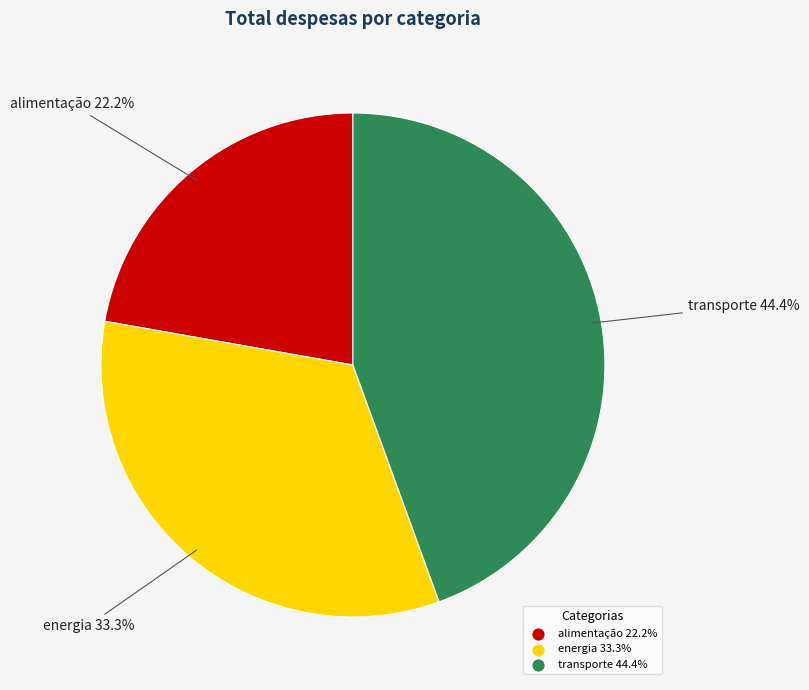

How many slices are in this pie chart?

3